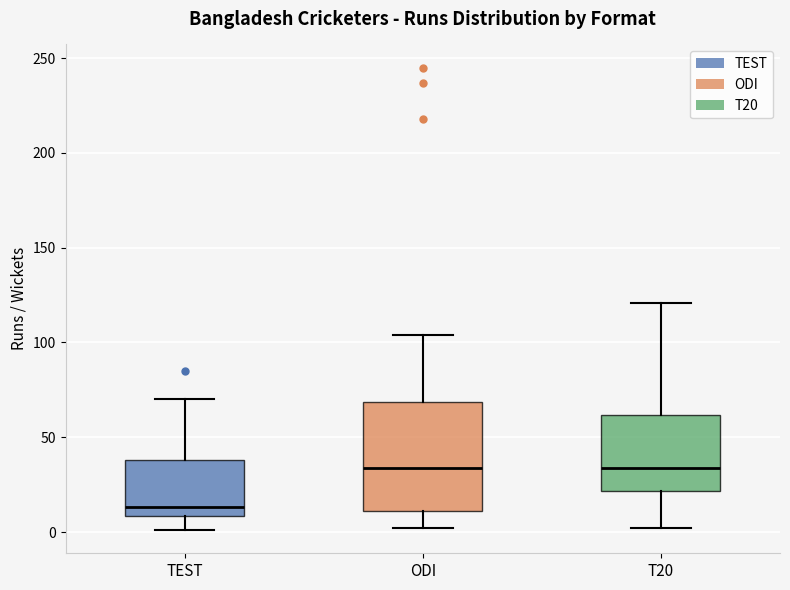

Reading left to right, transcribe this box plot: for each box, give where its median line is, the range the box spans, and where its two whiskers end, as read against the y-axis. The values are not printed on the chart, so give them approximately, as read against the axis.

TEST: median 15, box 10 to 40, whiskers 0 to 70
ODI: median 35, box 10 to 70, whiskers 0 to 105
T20: median 35, box 20 to 60, whiskers 0 to 120